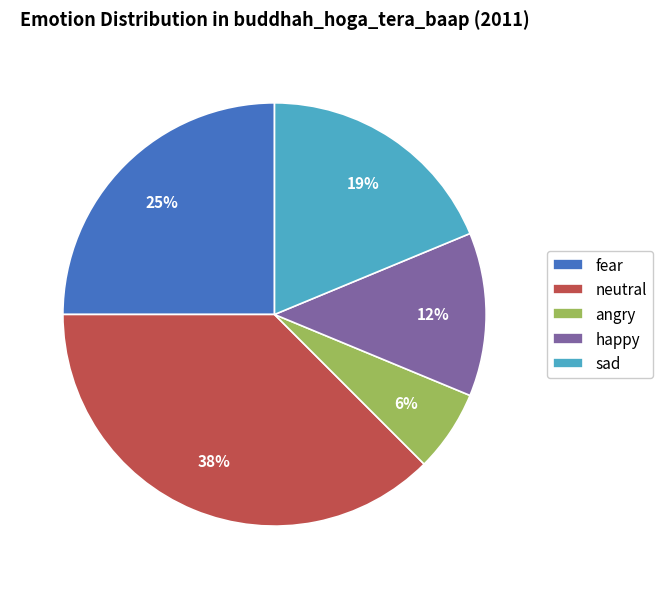

To the nearest percent, what is the difference between the angry and happy slice percentages?

6%